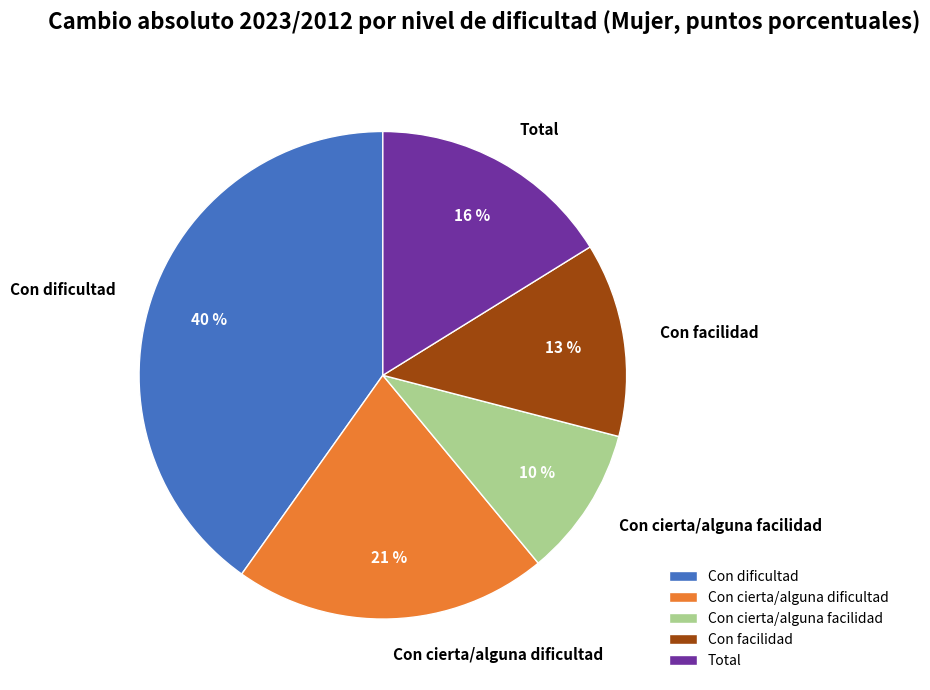

Combined, do Con dificultad and Con cierta/alguna dificultad account for over 50%?

Yes